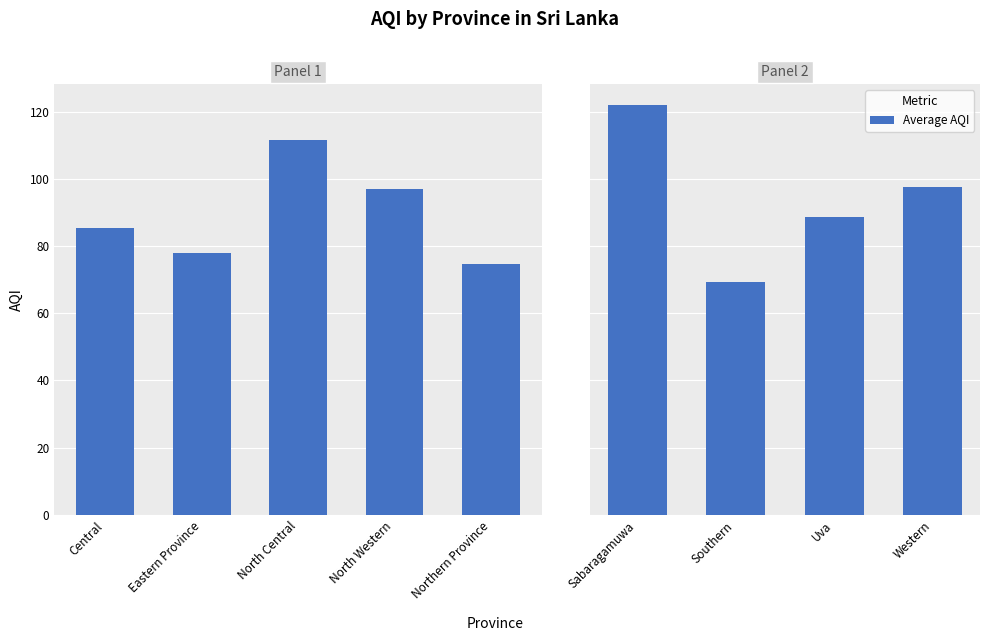

Does the chart contain any negative values?

No